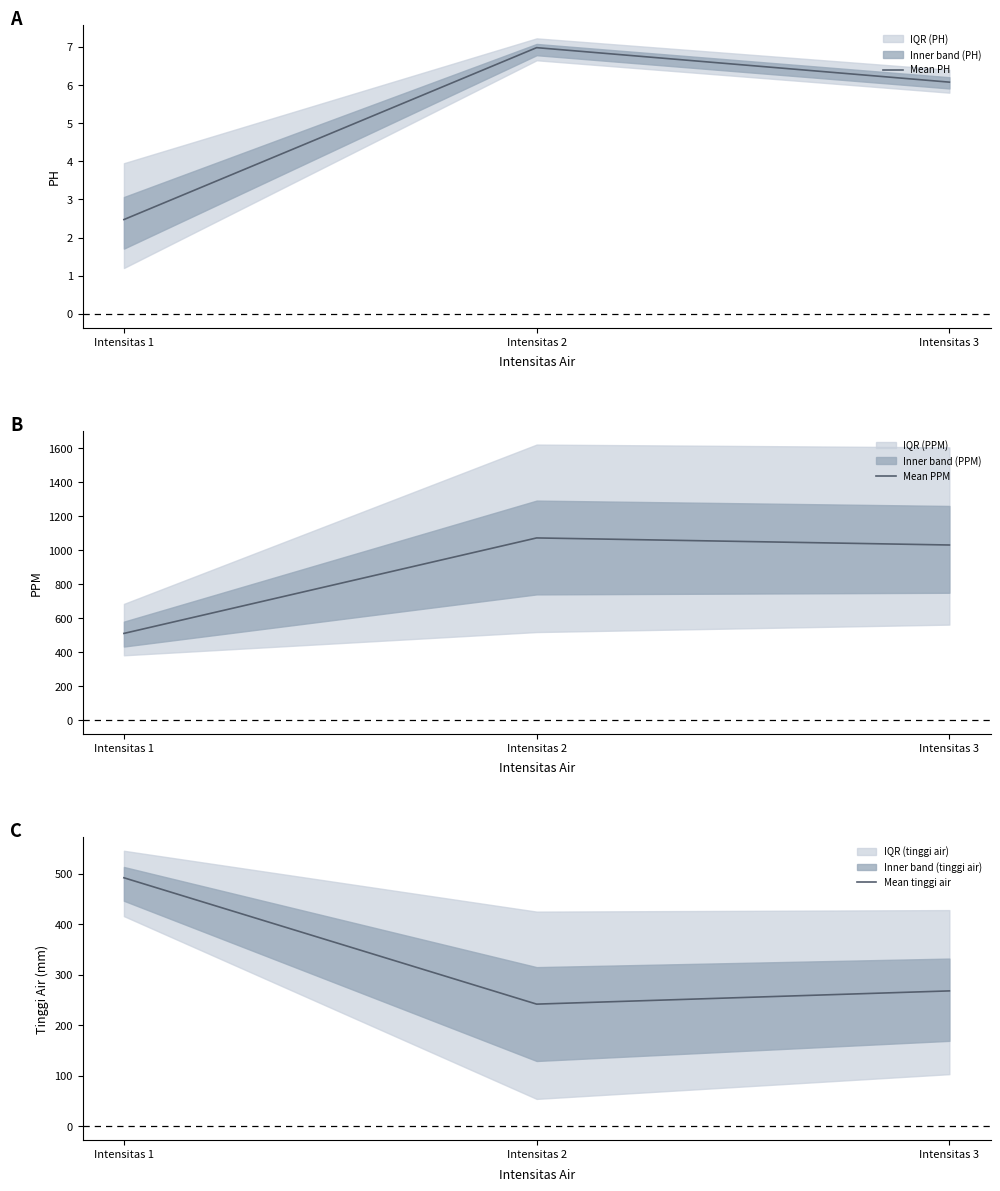

Reading left to right, transcribe all the data shown in this chart.

Mean PH: Intensitas 1=2.5	Intensitas 2=7.0	Intensitas 3=6.1
Mean PPM: Intensitas 1=509.3	Intensitas 2=1071.1	Intensitas 3=1029.5
Mean tinggi air: Intensitas 1=492.0	Intensitas 2=241.8	Intensitas 3=267.9